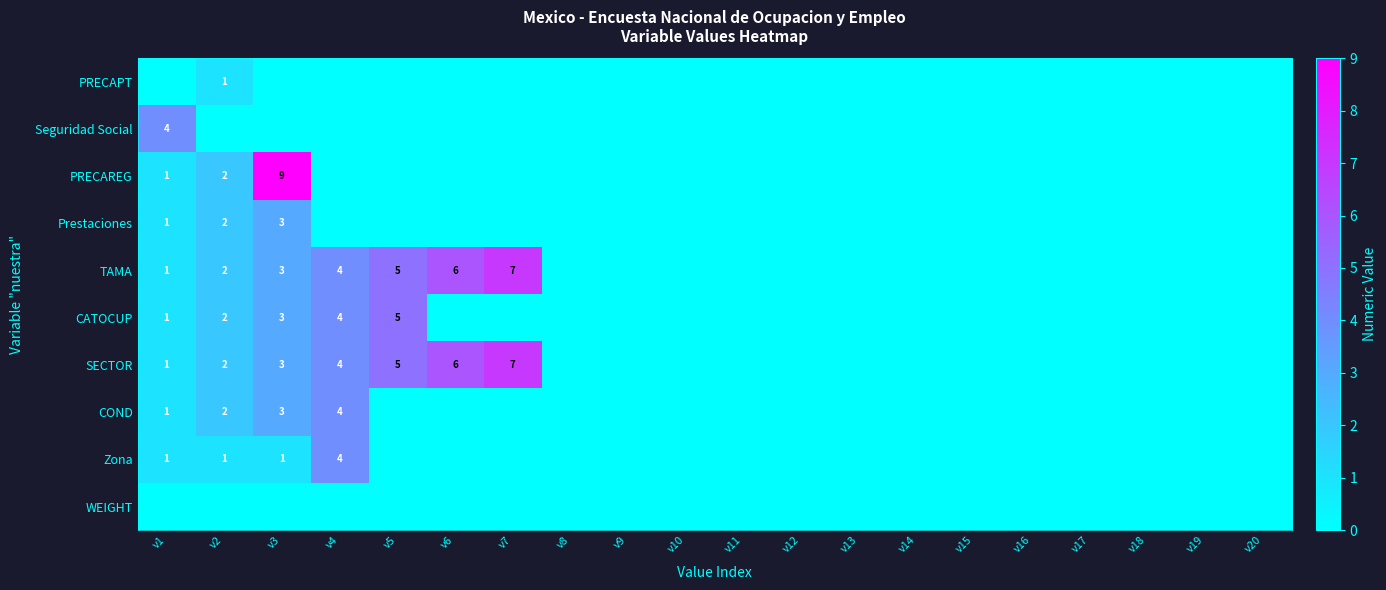

Between v15 and v12, which is larger?

v15